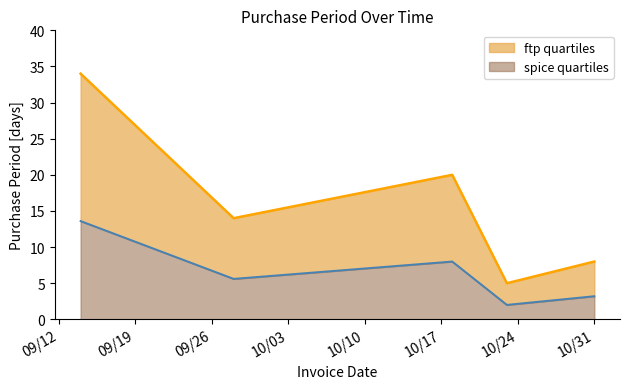

Which label corresponds to the smallest value in the chart?

2017-10-23